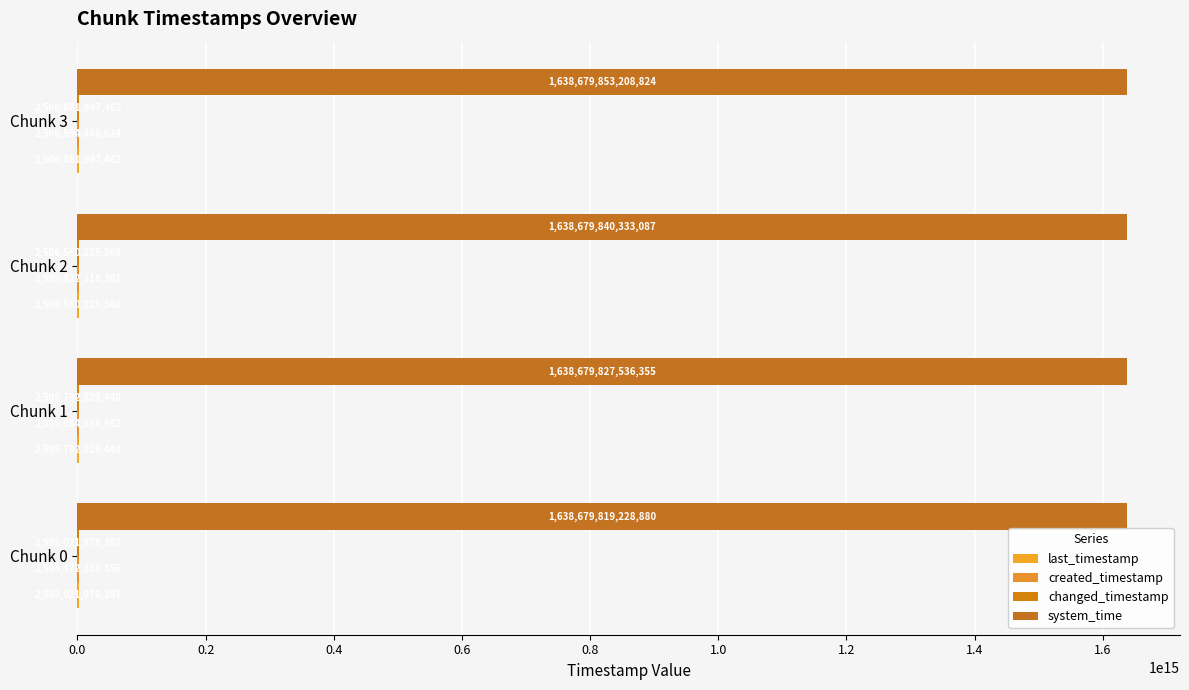

What is the lowest value of the changed_timestamp series?

2505021978397